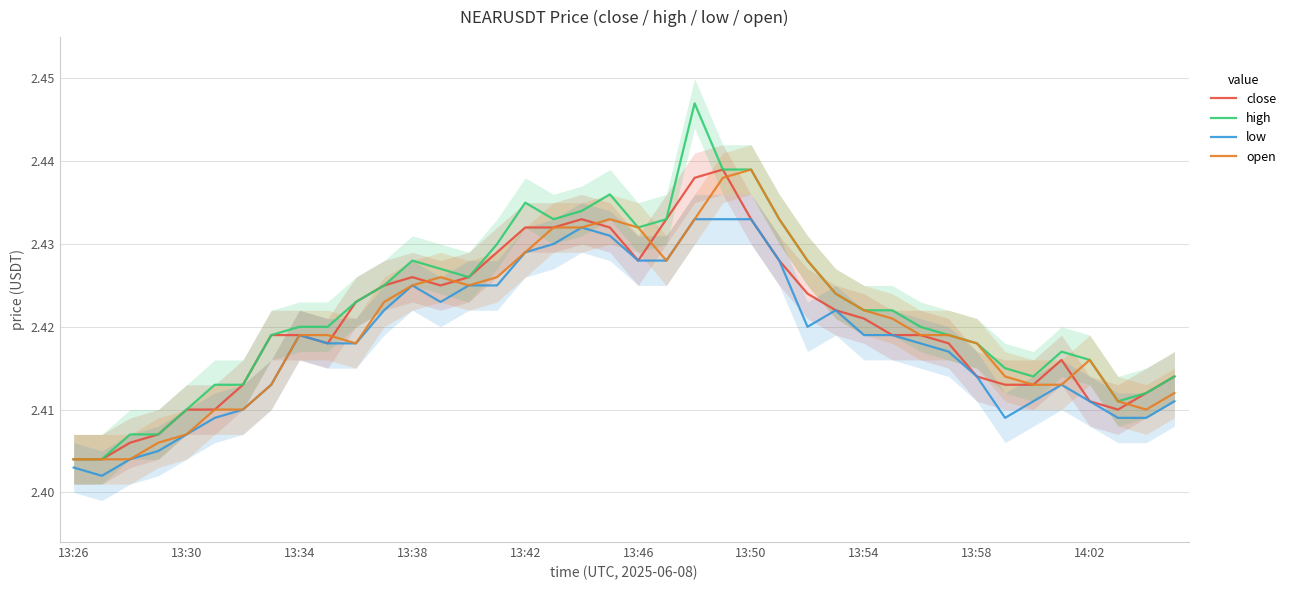

Is it true that high equals 2.4 at 10?

True